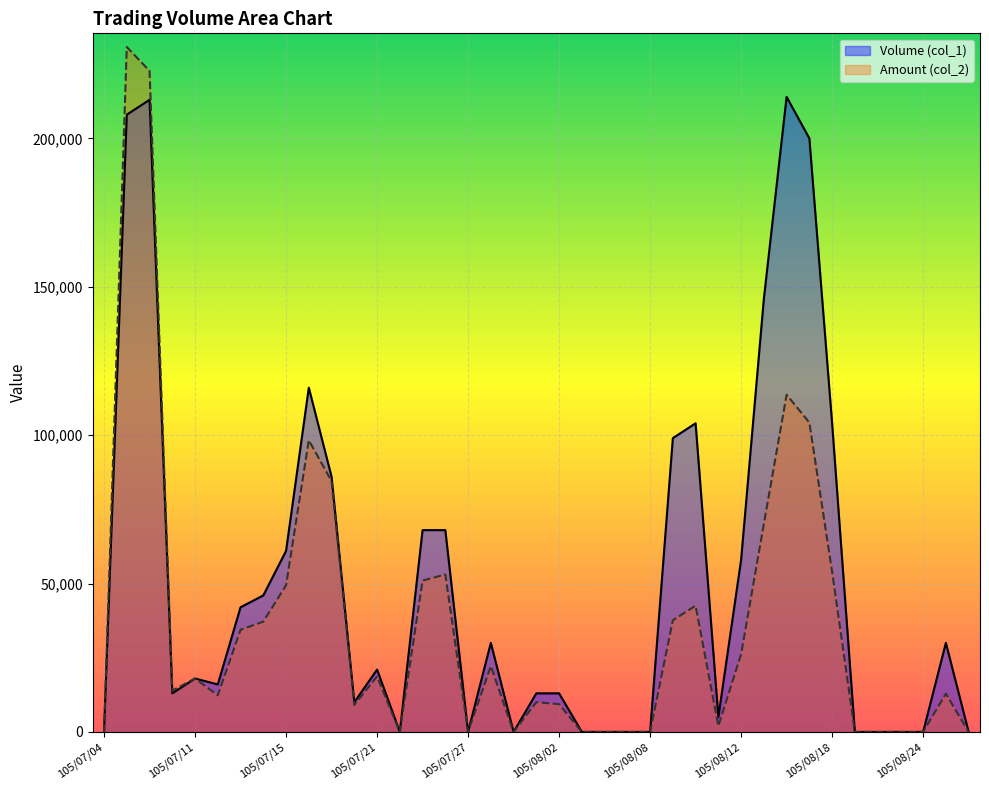

How many times do Volume (col_1) and Amount (col_2) cross each other?

1